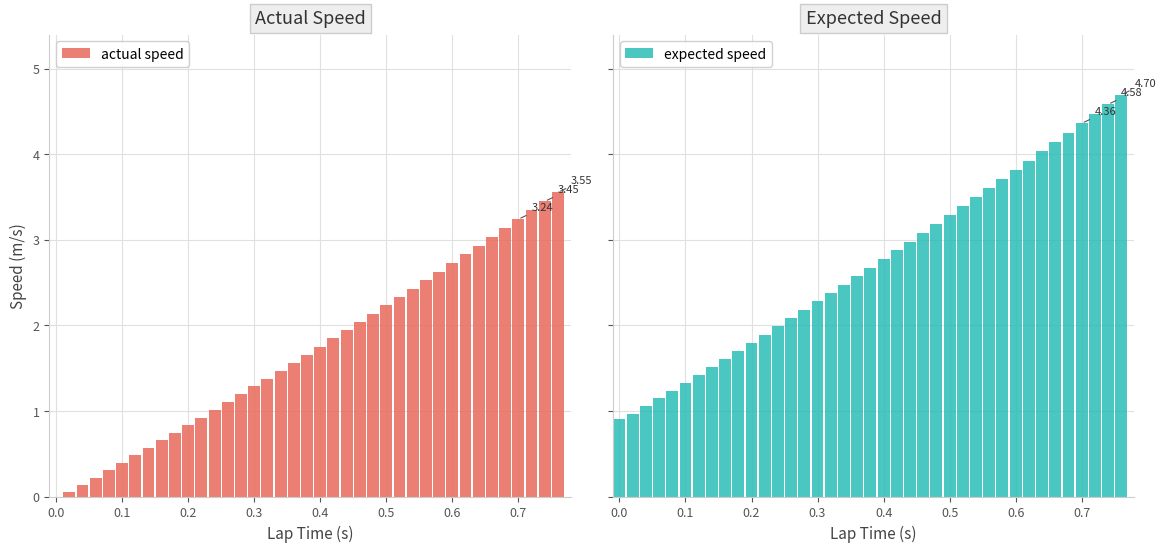

What is the sum of all actual speed values?

66.1